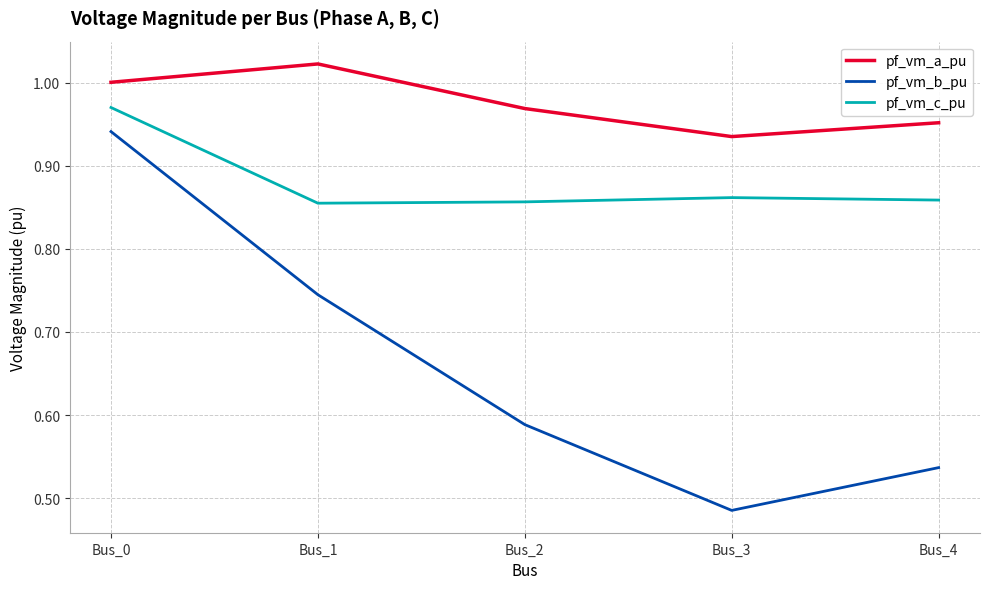

What is the spread (max minus min) of values at Bus_4?

0.4